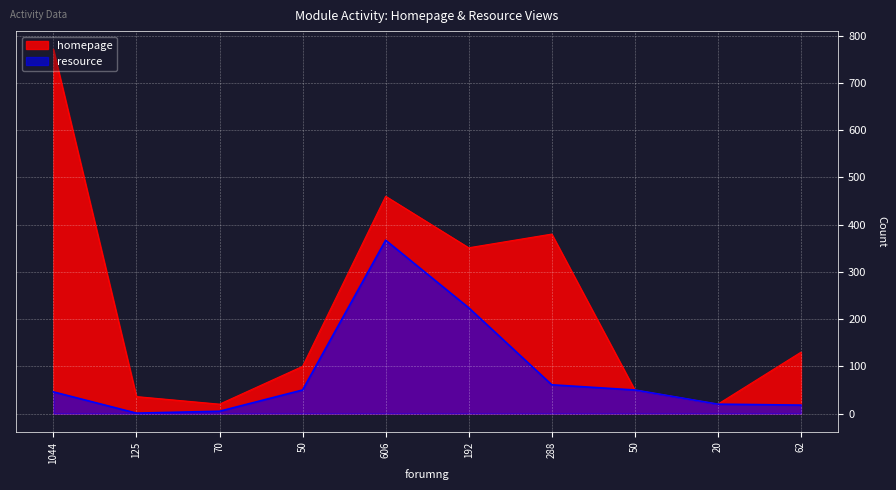

At which category does homepage reach its first local peak?

606